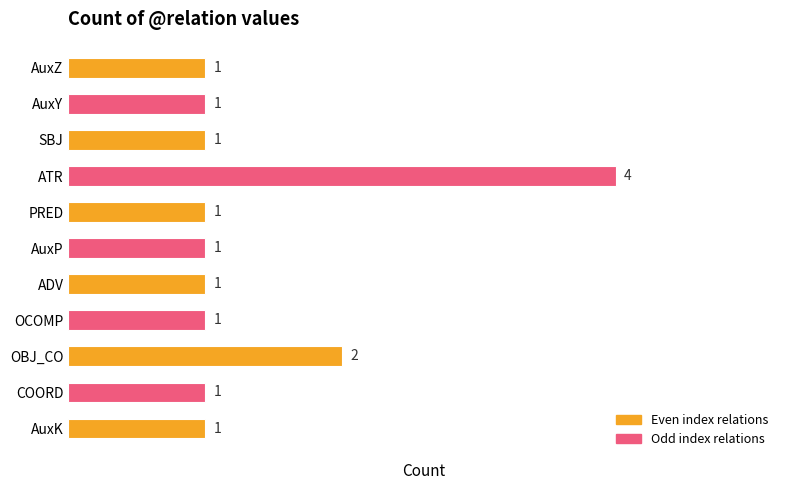

List the labels in order of value, largest first.

ATR, OBJ_CO, AuxZ, AuxY, SBJ, PRED, AuxP, ADV, OCOMP, COORD, AuxK